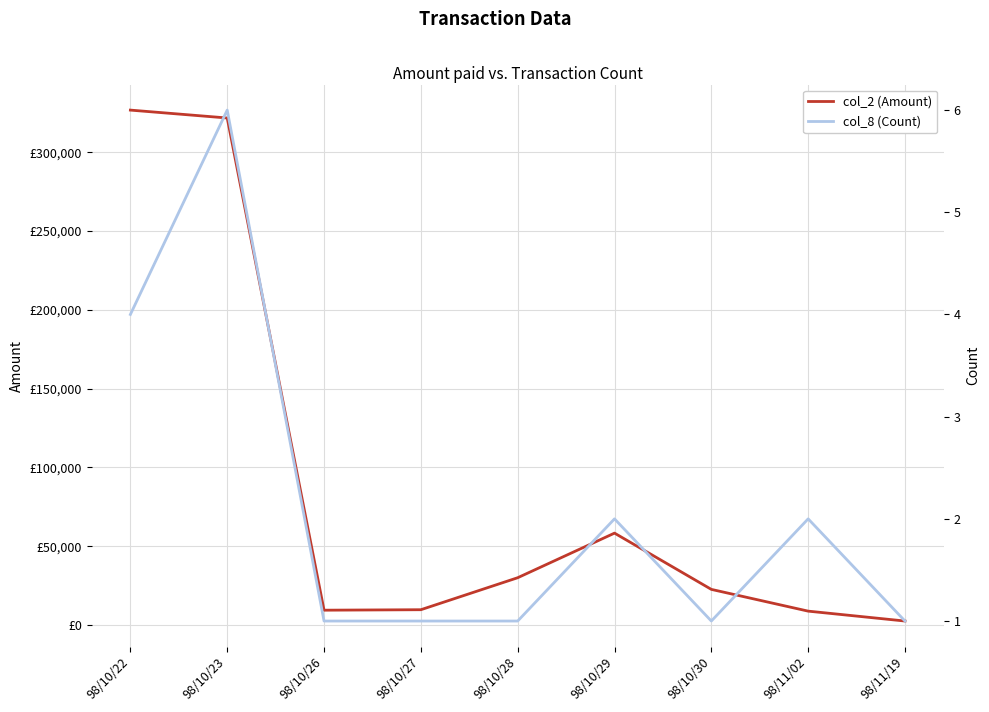

At which category is the sum across all series the highest?

98/10/22